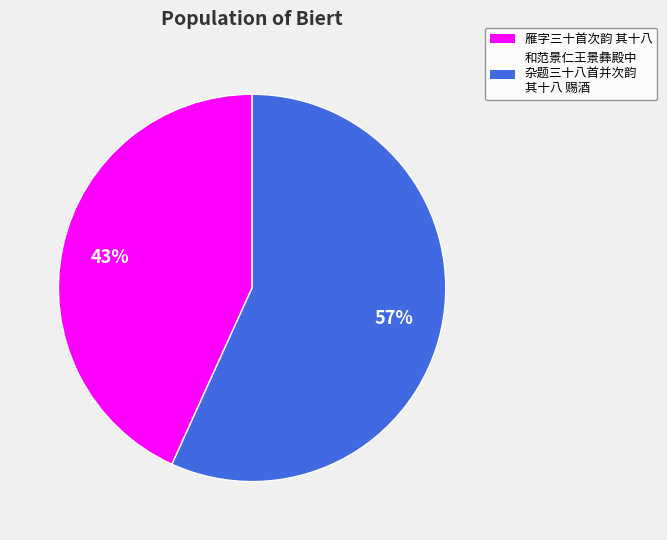

To the nearest percent, what is the average slice percentage?

50%